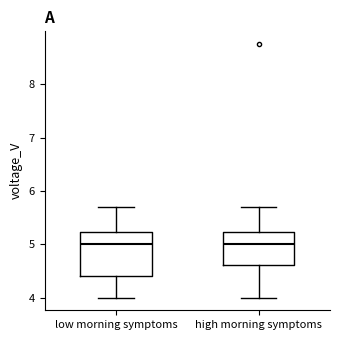

Reading left to right, transcribe this box plot: for each box, give where its median line is, the range the box spans, and where its two whiskers end, as read against the y-axis. The values are not printed on the chart, so give them approximately, as read against the axis.

low morning symptoms: median 5.0, box 4.4 to 5.2, whiskers 4.0 to 5.7
high morning symptoms: median 5.0, box 4.6 to 5.2, whiskers 4.0 to 5.7